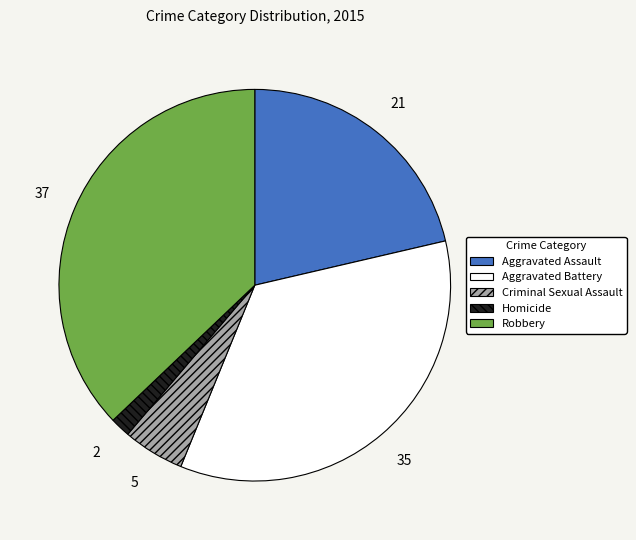

Does any single category account for the majority?

No